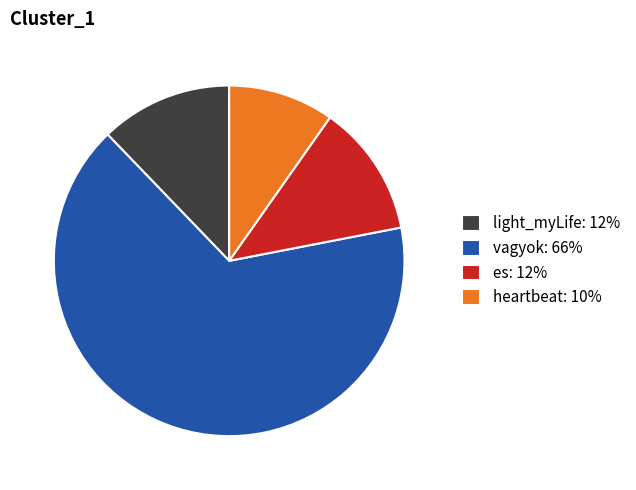

True or false: light_myLife accounts for 12% of the total.

True